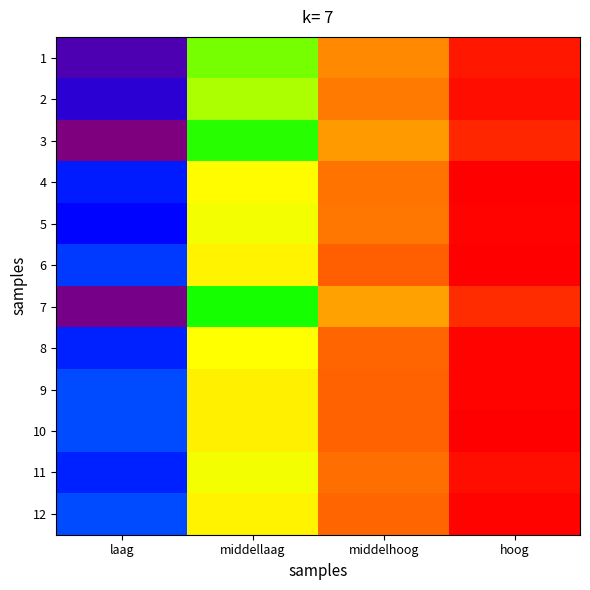

What is the total value across all series at middellaag?

7.7